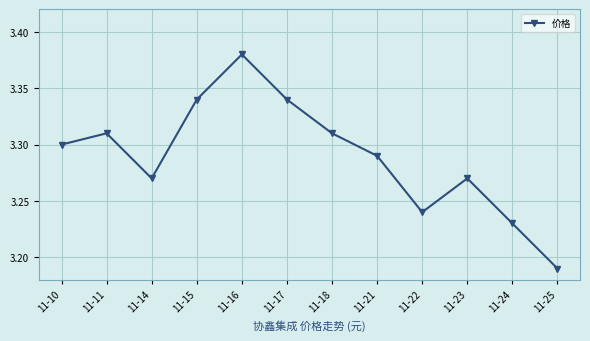

What is the sum of the values at 11-10 and 11-14?

6.6